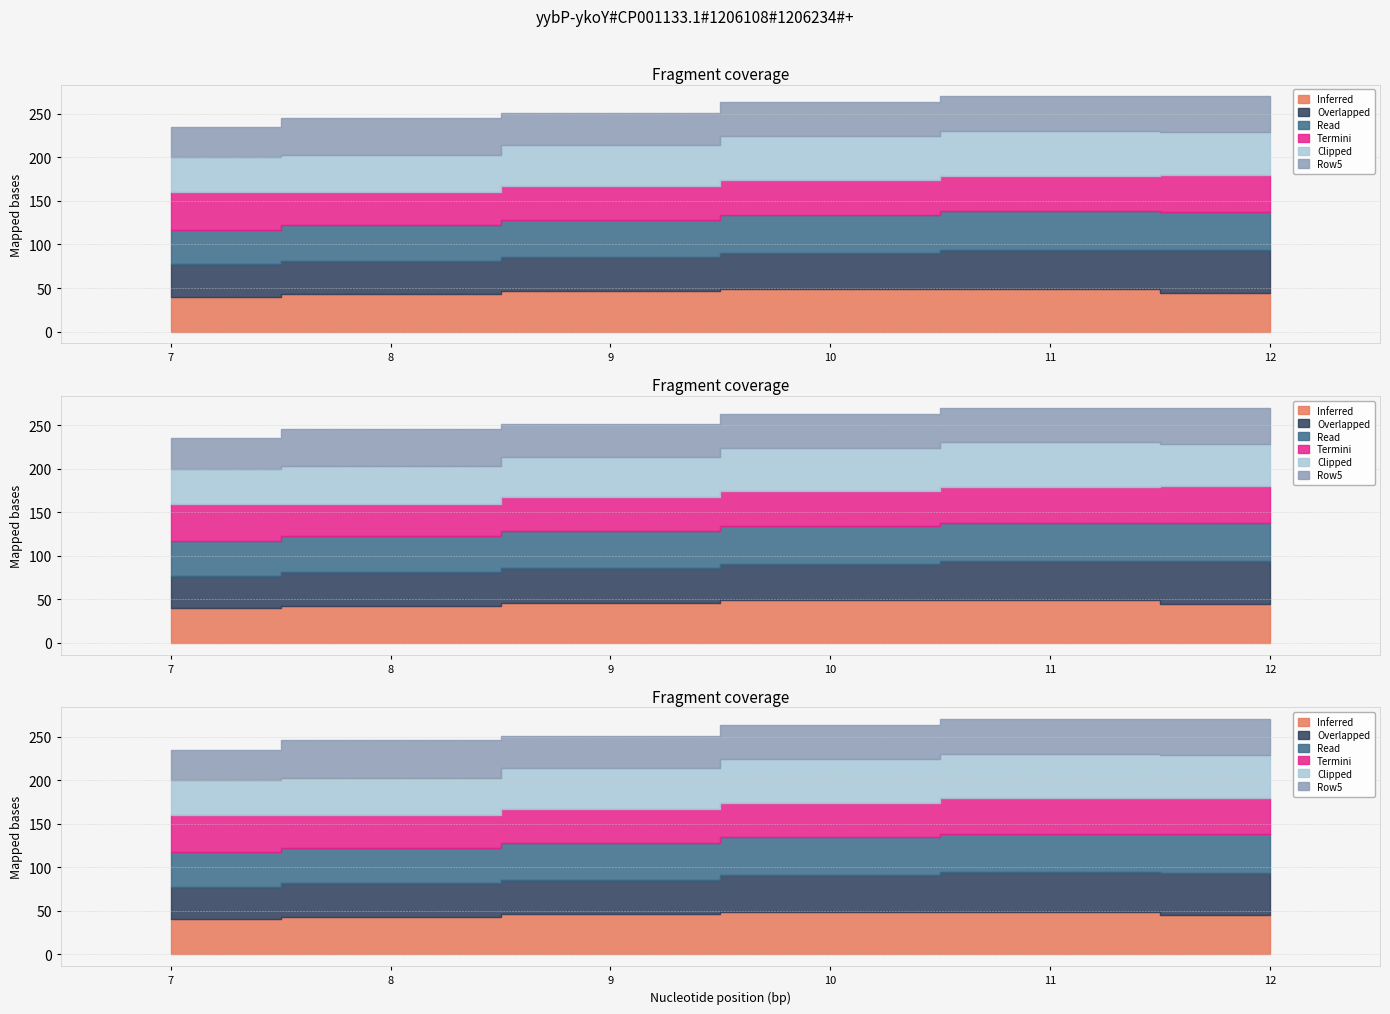

What is the minimum value shown in the chart?

34.7